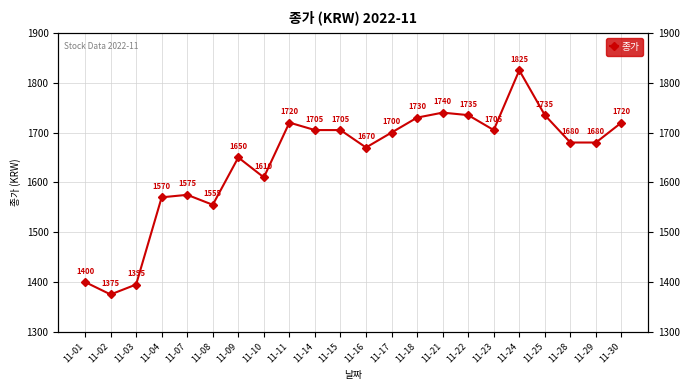

What is the average value?

1645